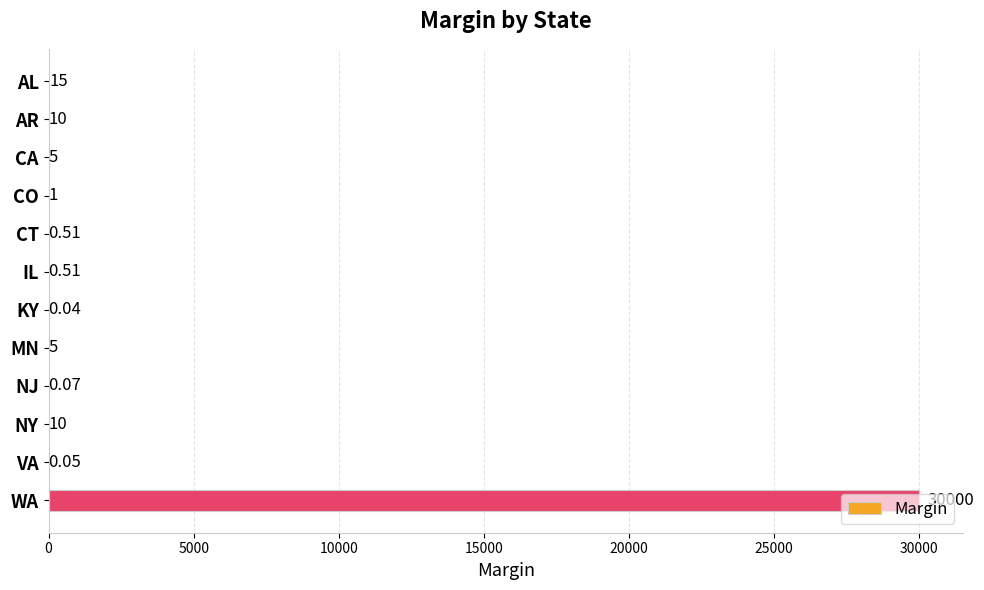

Are the bars horizontal?

Yes